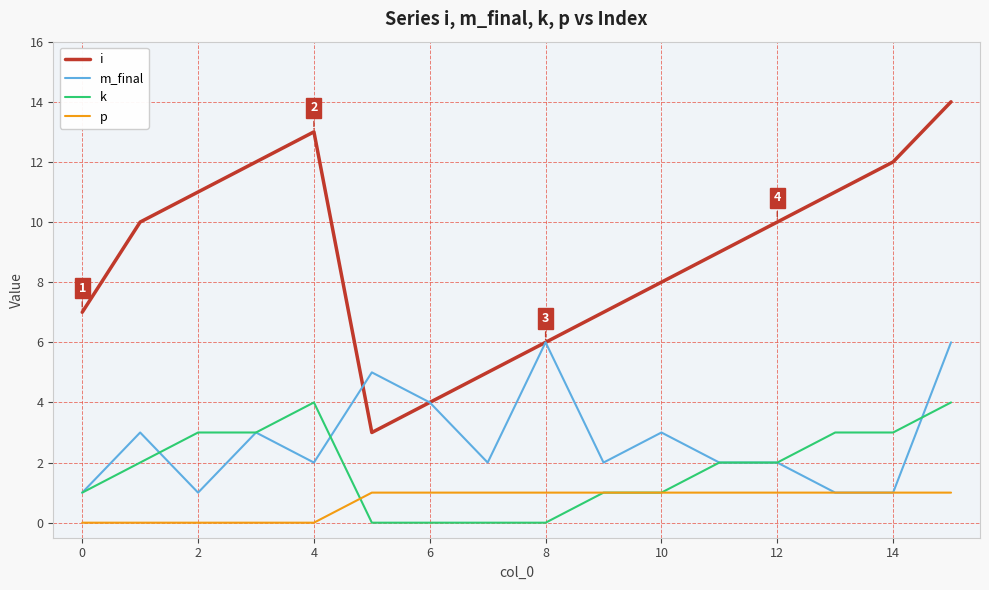

Which series has the widest spread of values?

i